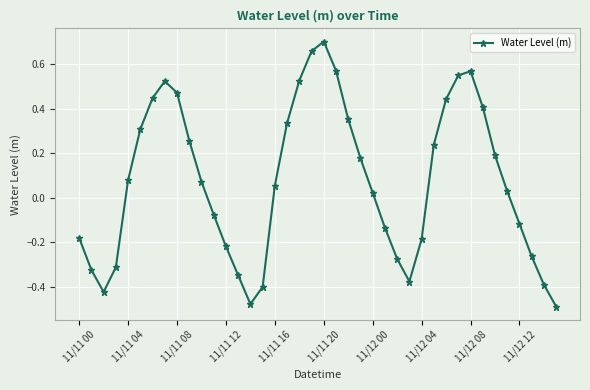

What is the sum of all values?

3.0